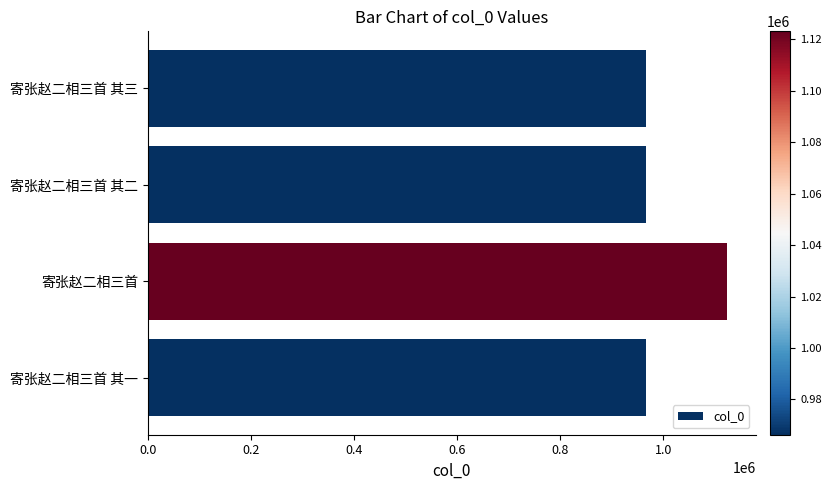

What is the greatest value displayed?

1123103